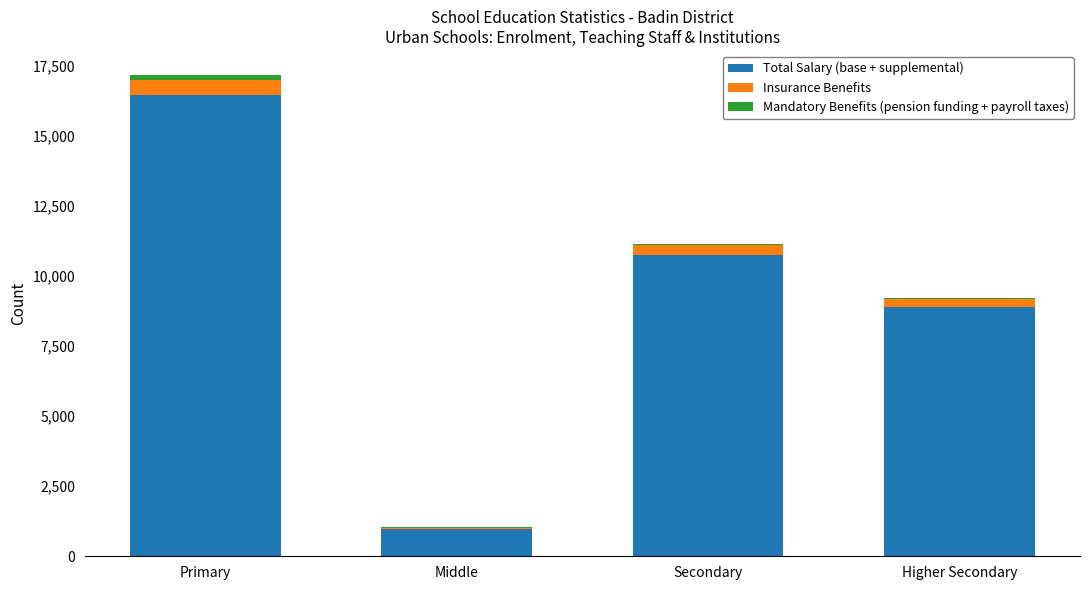

Is it true that Total Salary (base + supplemental) equals 2989 at Higher Secondary?

False